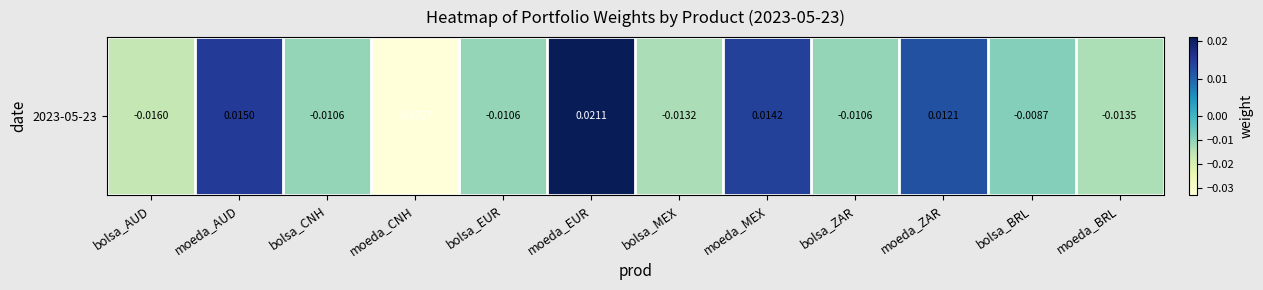

List the labels in order of value, largest first.

moeda_EUR, moeda_AUD, moeda_MEX, moeda_ZAR, bolsa_BRL, bolsa_ZAR, bolsa_EUR, bolsa_CNH, bolsa_MEX, moeda_BRL, bolsa_AUD, moeda_CNH